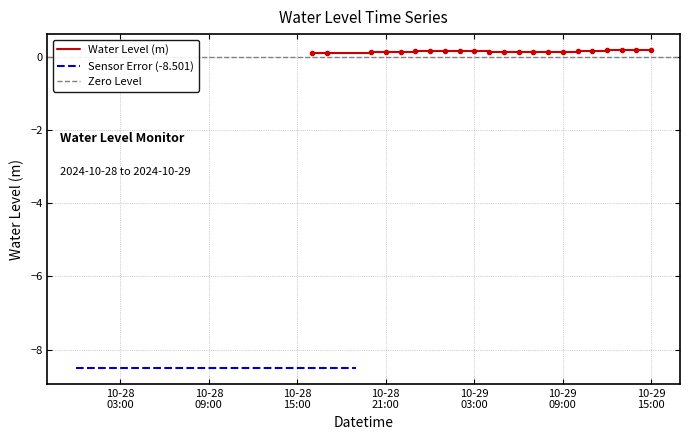

What is the difference between the maximum and minimum values?

8.7